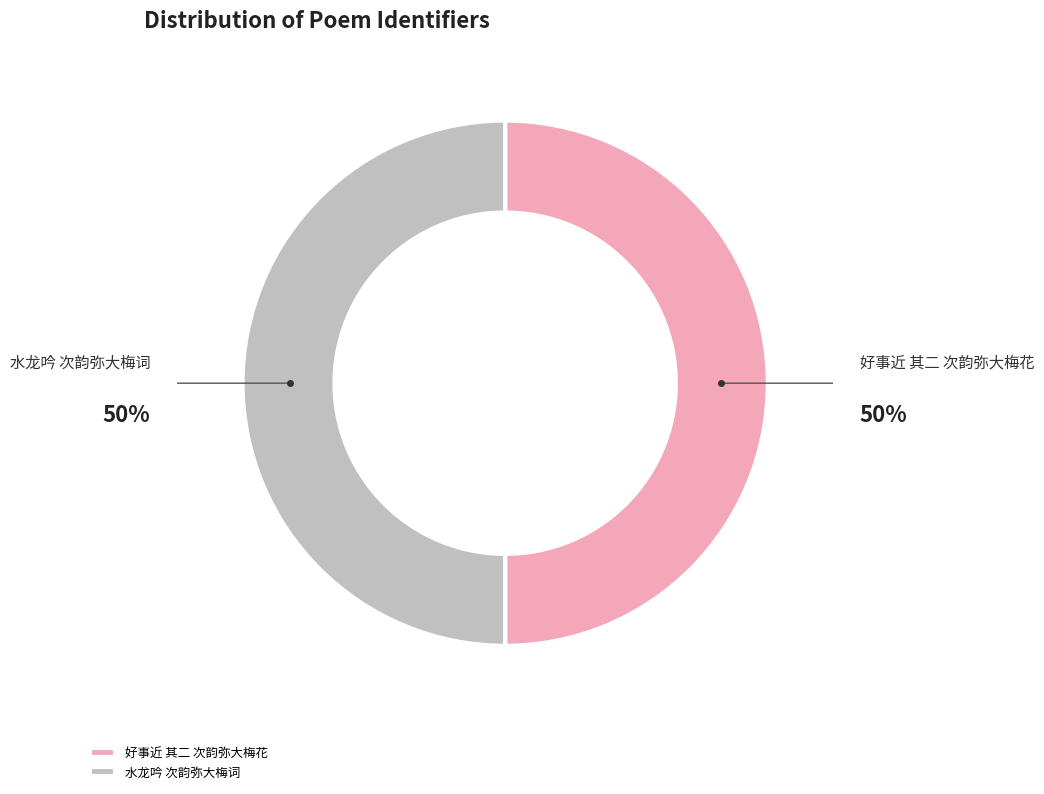

True or false: 好事近 其二 次韵弥大梅花 accounts for 59% of the total.

False